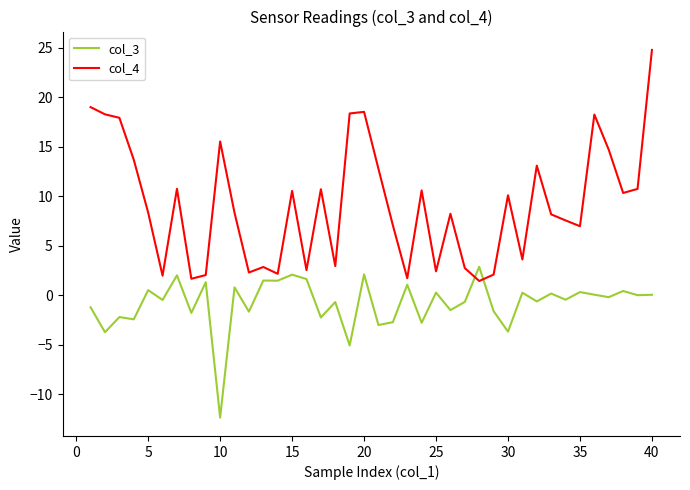

What is the difference between the maximum and minimum values in the col_3 series?

15.2